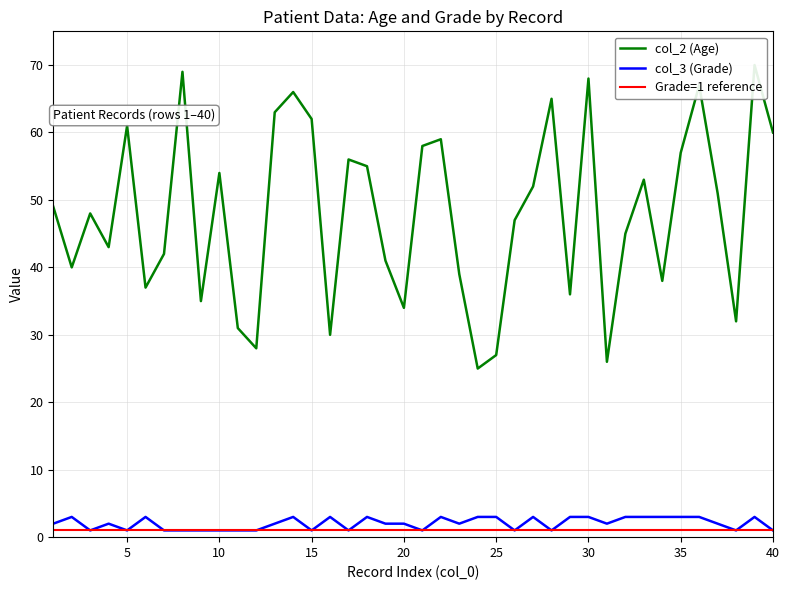

What is the value of the col_2 (Age) point at the 31st from the left?

26